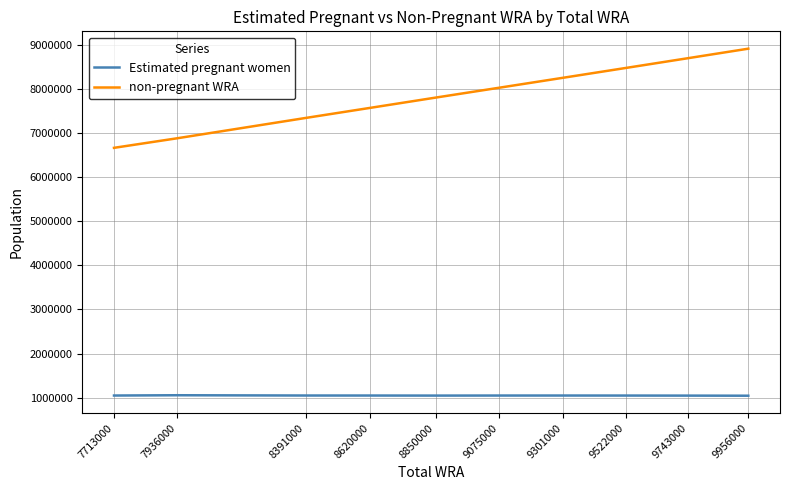

True or false: non-pregnant WRA has a value of 3576664.6 at 9956000.

False